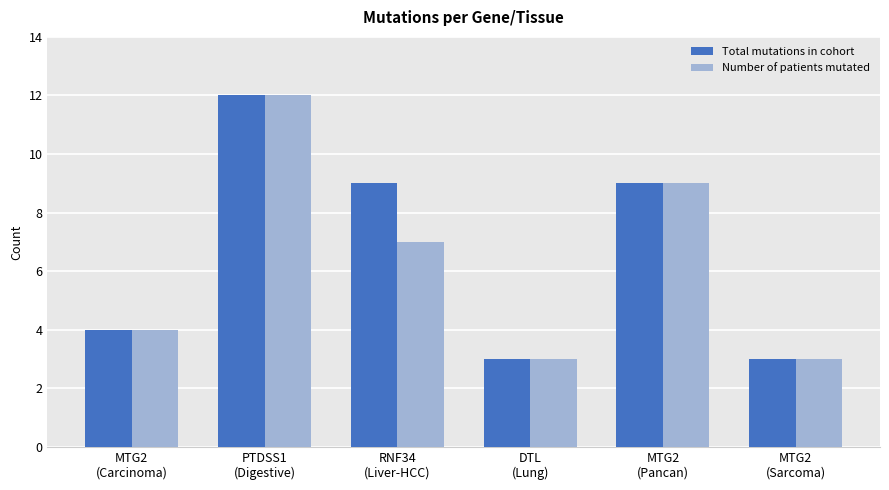

What is the greatest value displayed?

12